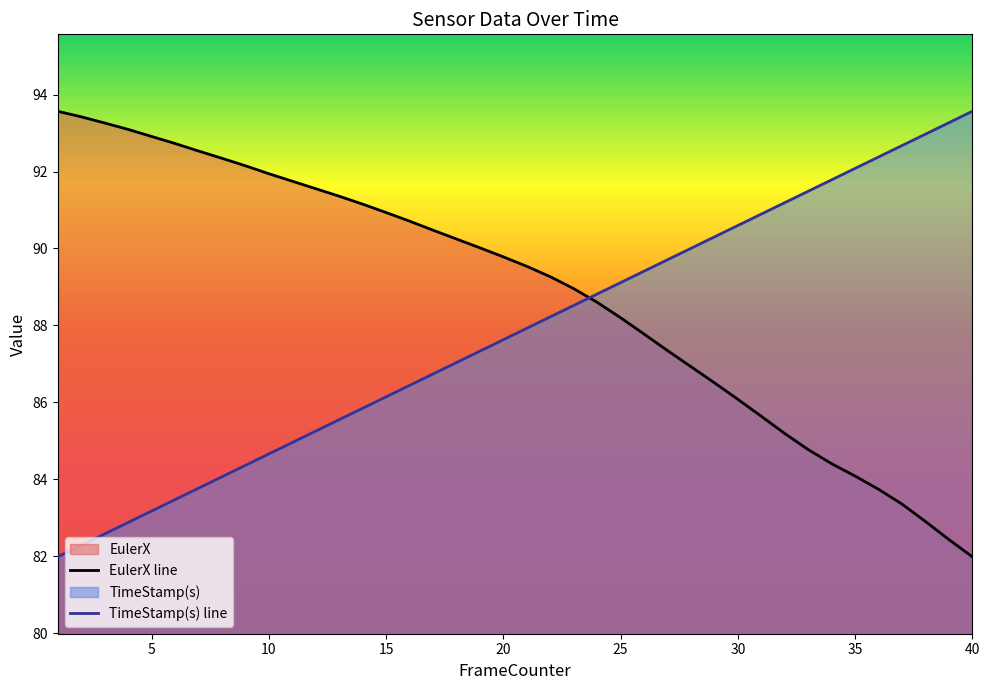

What is the difference between the second highest and minimum values in the TimeStamp(s) line series?

11.3